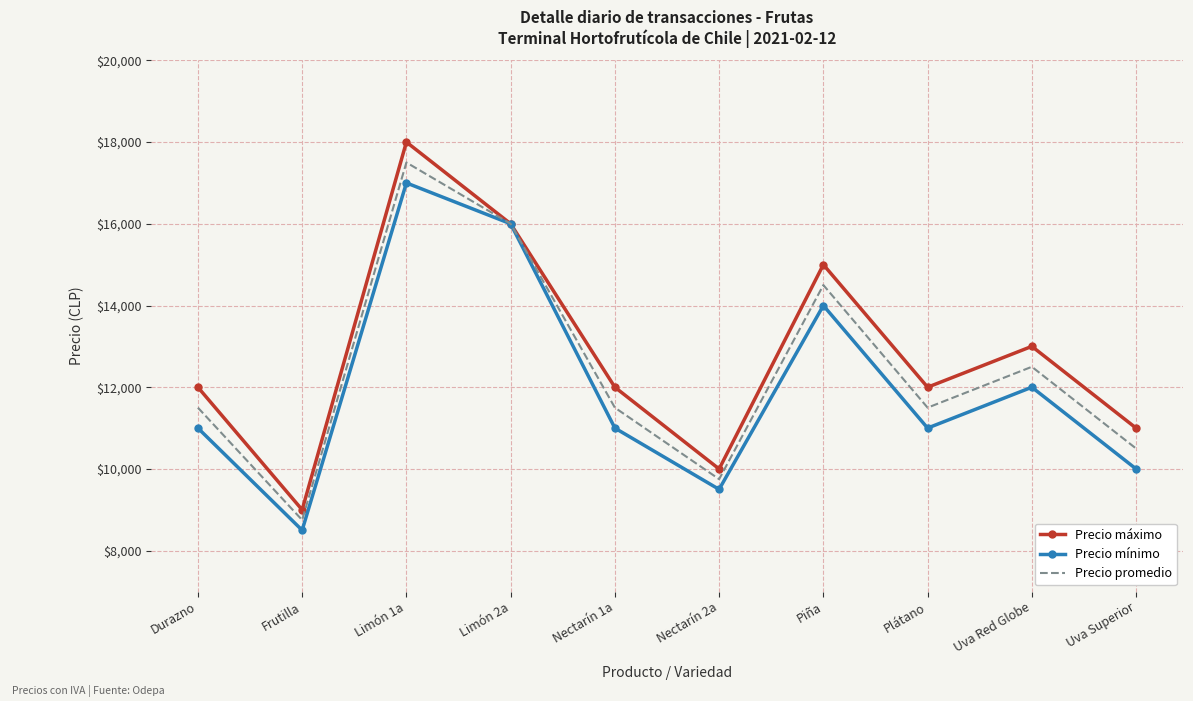

What is the average value of the Precio máximo series?

12800